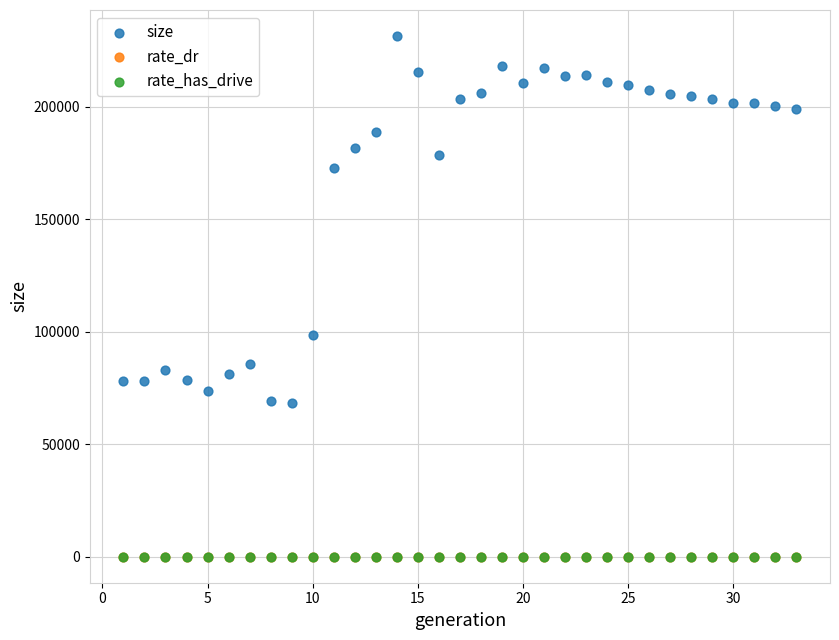

What are all the series names shown in the legend?

size, rate_dr, rate_has_drive